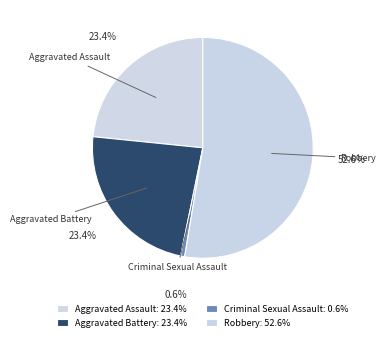

Which category has the smallest portion of the pie?

Criminal Sexual Assault